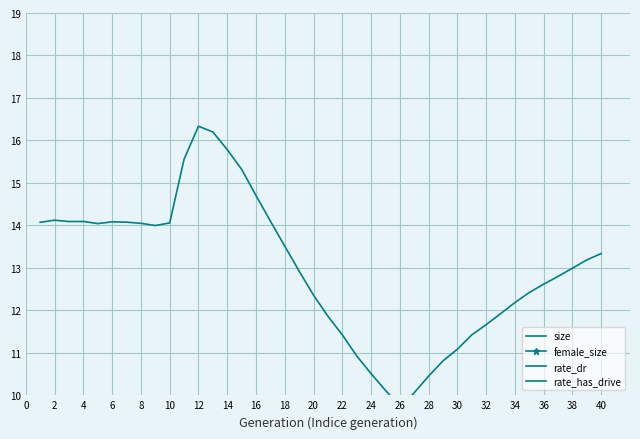

Which series has the largest range (max minus min)?

rate_has_drive